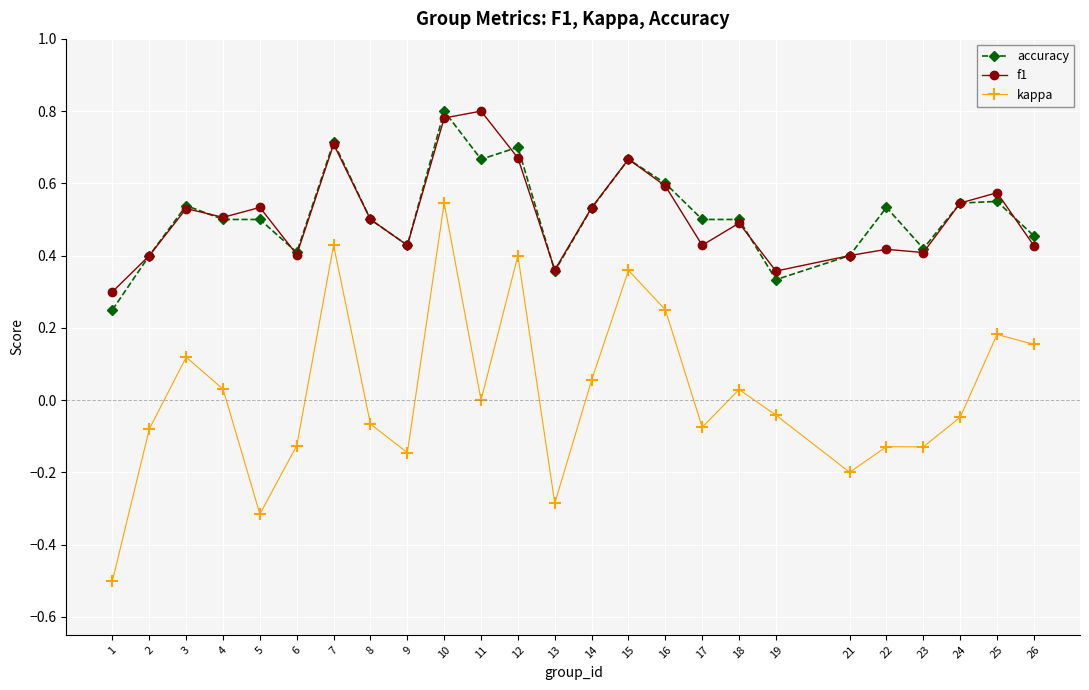

True or false: kappa and f1 cross at least once.

False